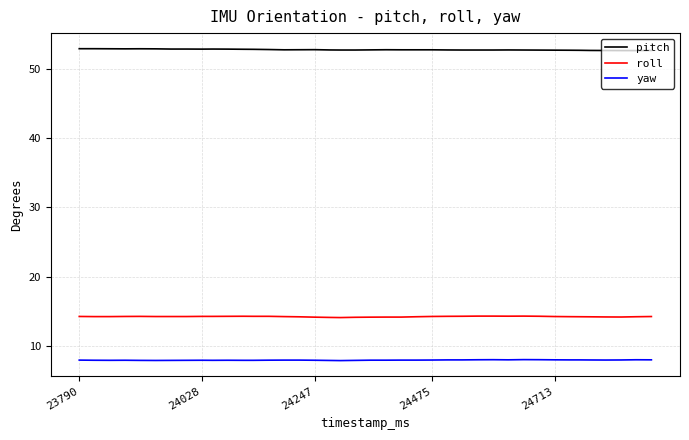

Rank the series by their maximum value, from highest to lowest.

pitch, roll, yaw